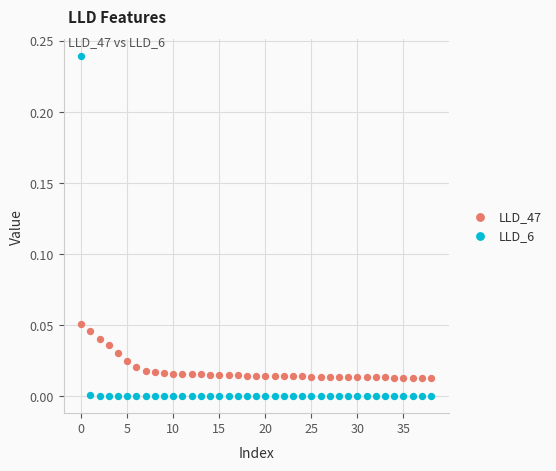

Which series has the largest Y range (max minus min)?

LLD_6